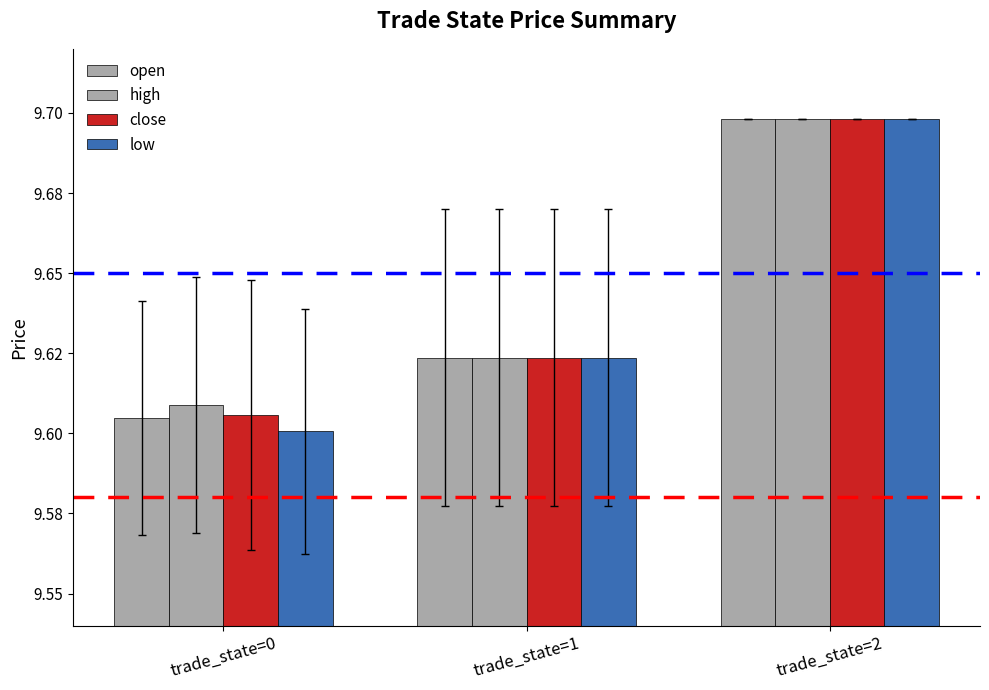

Are the bars horizontal?

No